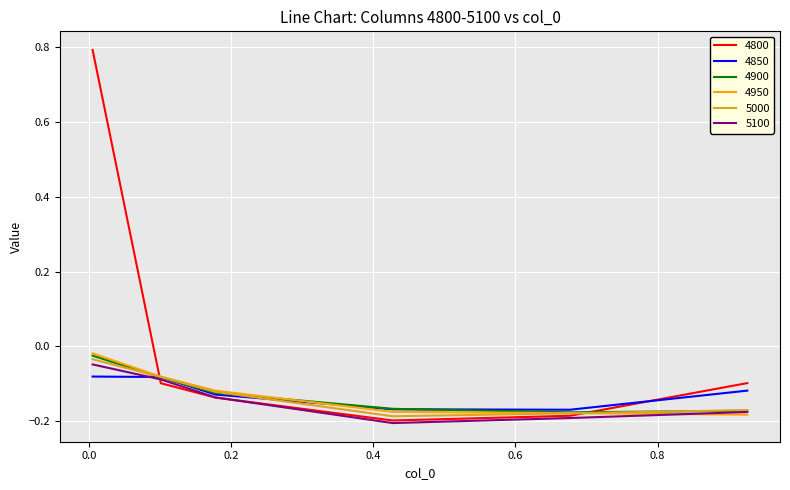

Is this an area chart (filled region under the line)?

No